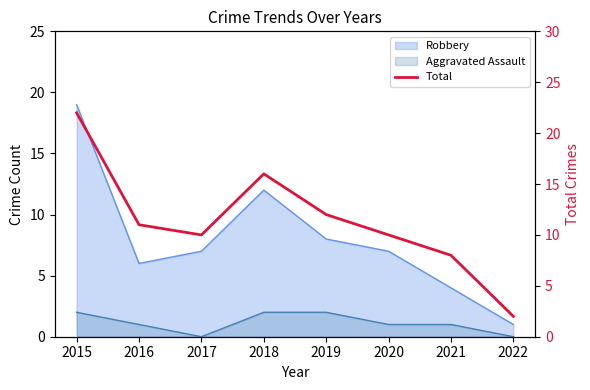

What is the difference between the values at 2022 and 2019?

10